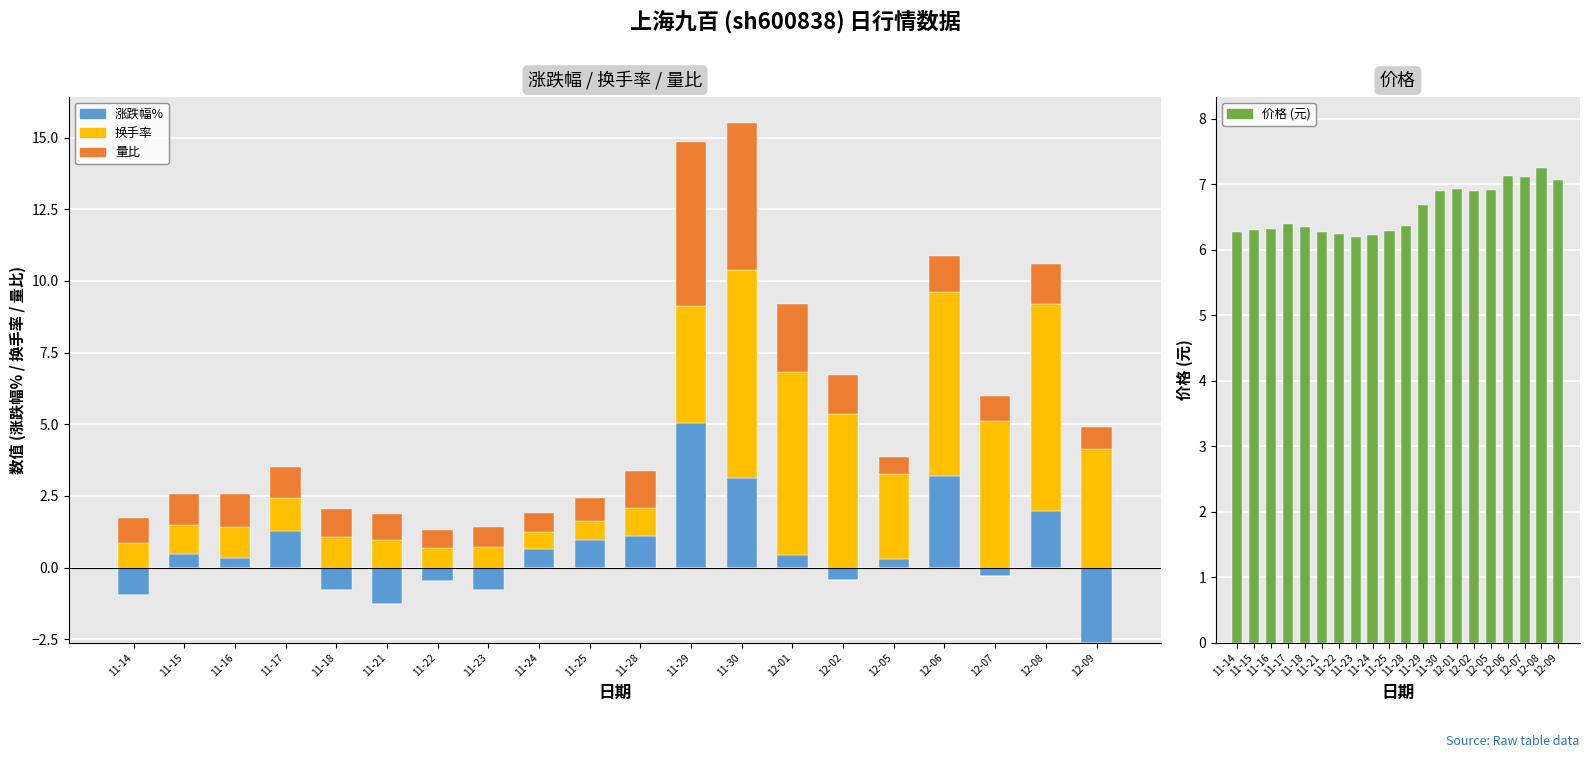

Which has a higher value, 11-15 or 11-14?

11-15